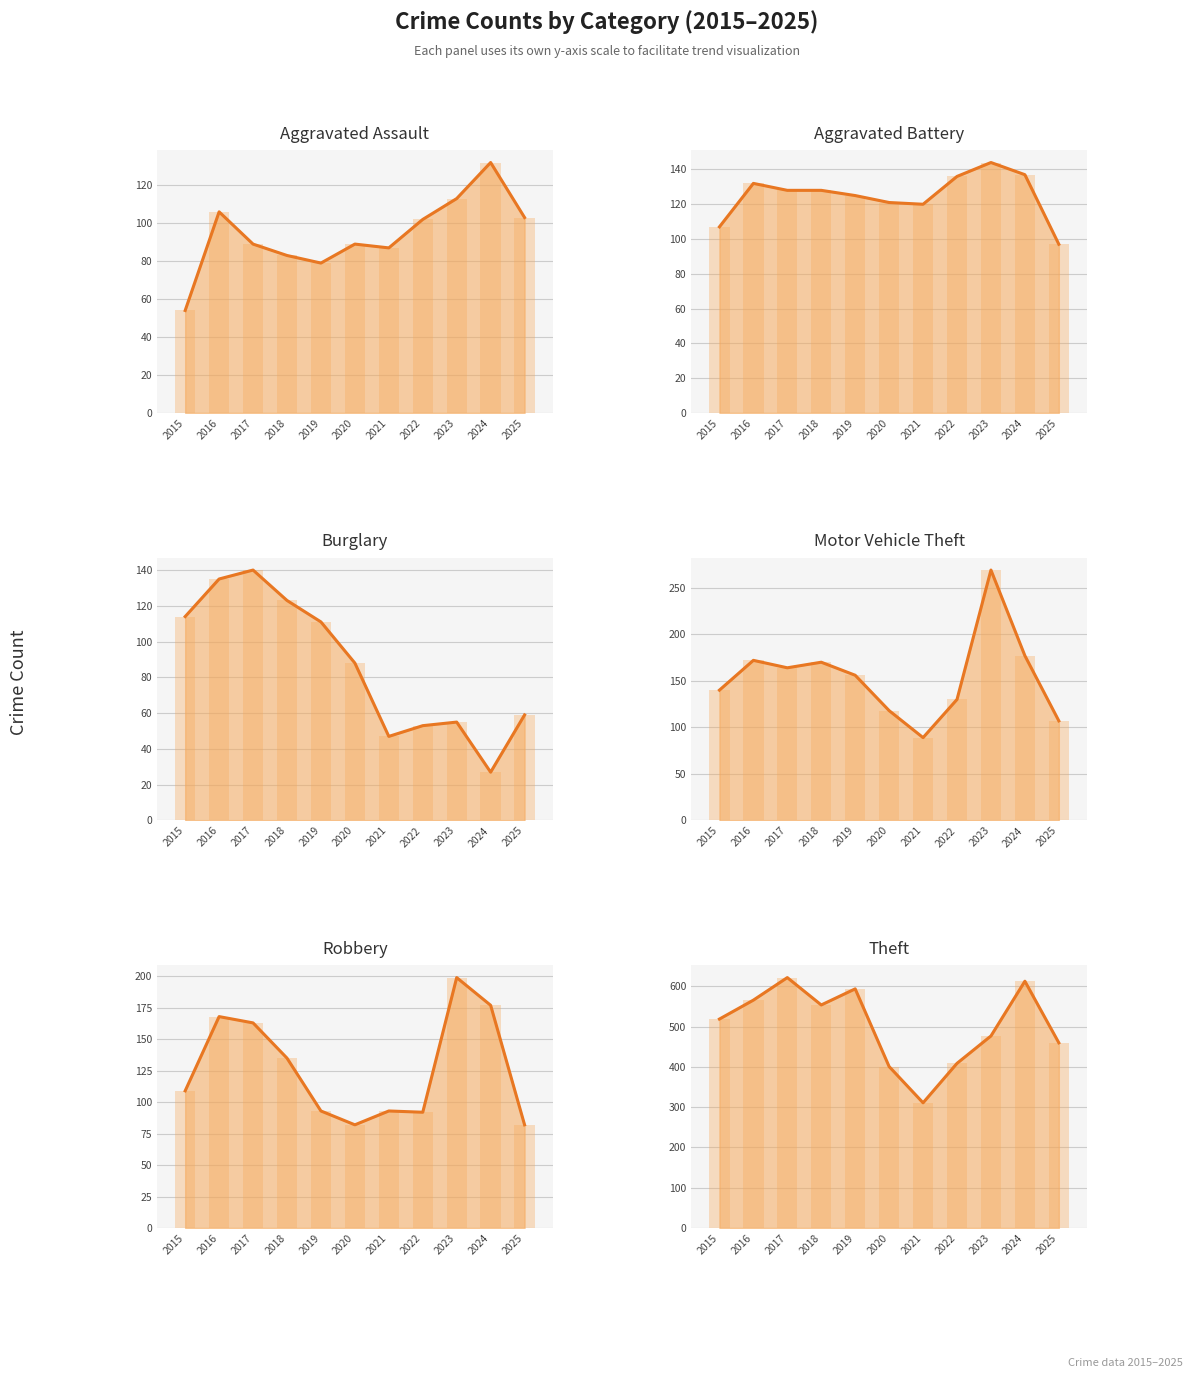

Reading left to right, transcribe all the data shown in this chart.

Aggravated Assault: 2015=54	2016=106	2017=89	2018=83	2019=79	2020=89	2021=87	2022=102	2023=113	2024=132	2025=103
Aggravated Battery: 2015=107	2016=132	2017=128	2018=128	2019=125	2020=121	2021=120	2022=136	2023=144	2024=137	2025=97
Burglary: 2015=114	2016=135	2017=140	2018=123	2019=111	2020=88	2021=47	2022=53	2023=55	2024=27	2025=59
Motor Vehicle Theft: 2015=140	2016=172	2017=164	2018=170	2019=156	2020=118	2021=89	2022=130	2023=269	2024=177	2025=107
Robbery: 2015=109	2016=168	2017=163	2018=135	2019=93	2020=82	2021=93	2022=92	2023=199	2024=177	2025=82
Theft: 2015=519	2016=566	2017=622	2018=554	2019=594	2020=401	2021=311	2022=409	2023=477	2024=613	2025=460